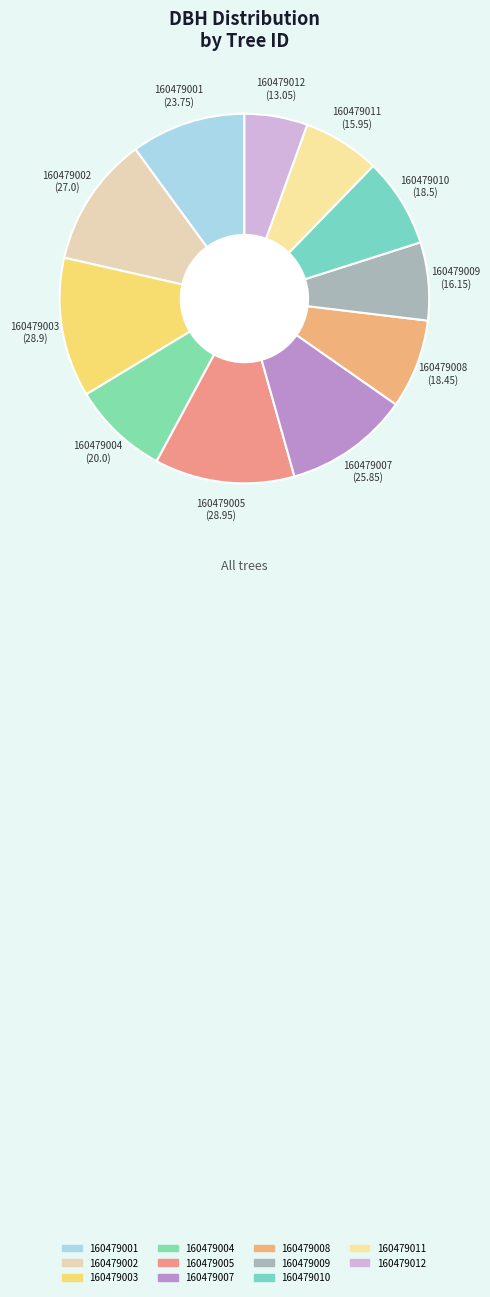

True or false: 160479010 accounts for 22% of the total.

False